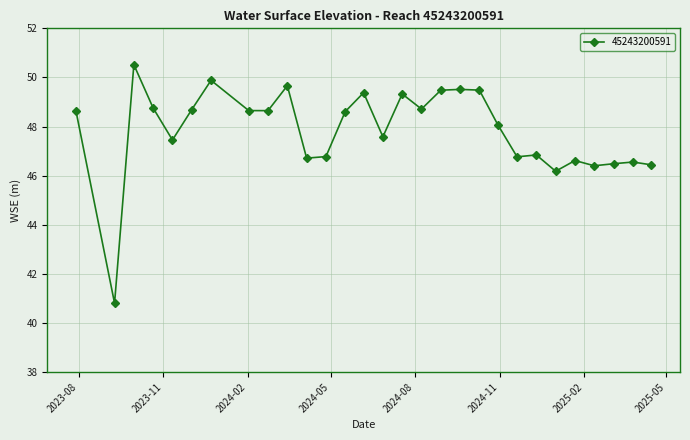

True or false: there are more than 0 points higher than both neighbors.

True